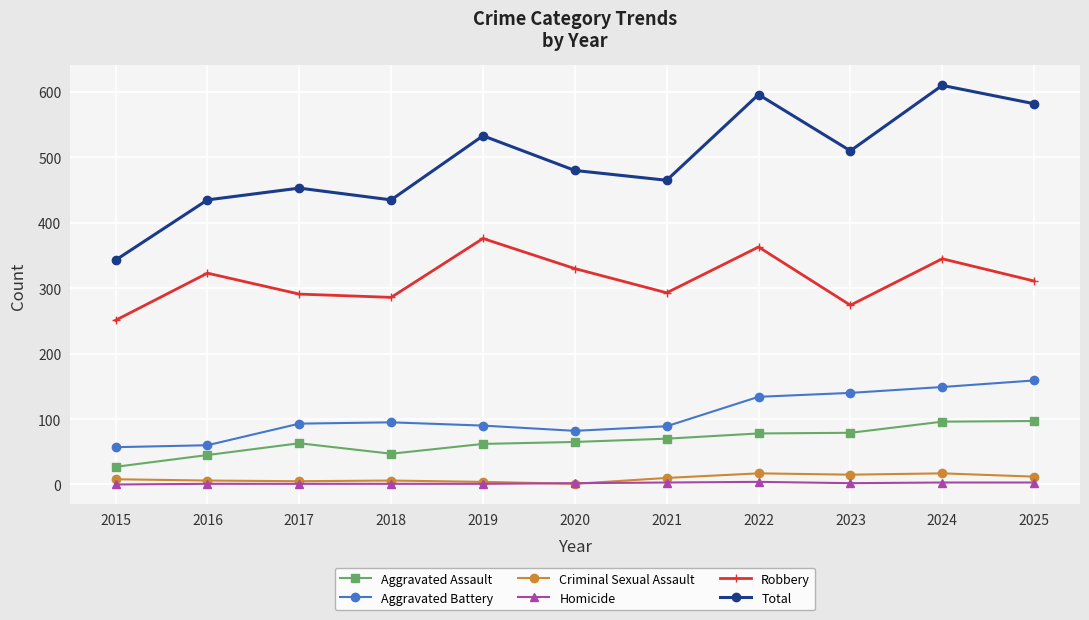

How many values in the Aggravated Assault series are below 65?

5